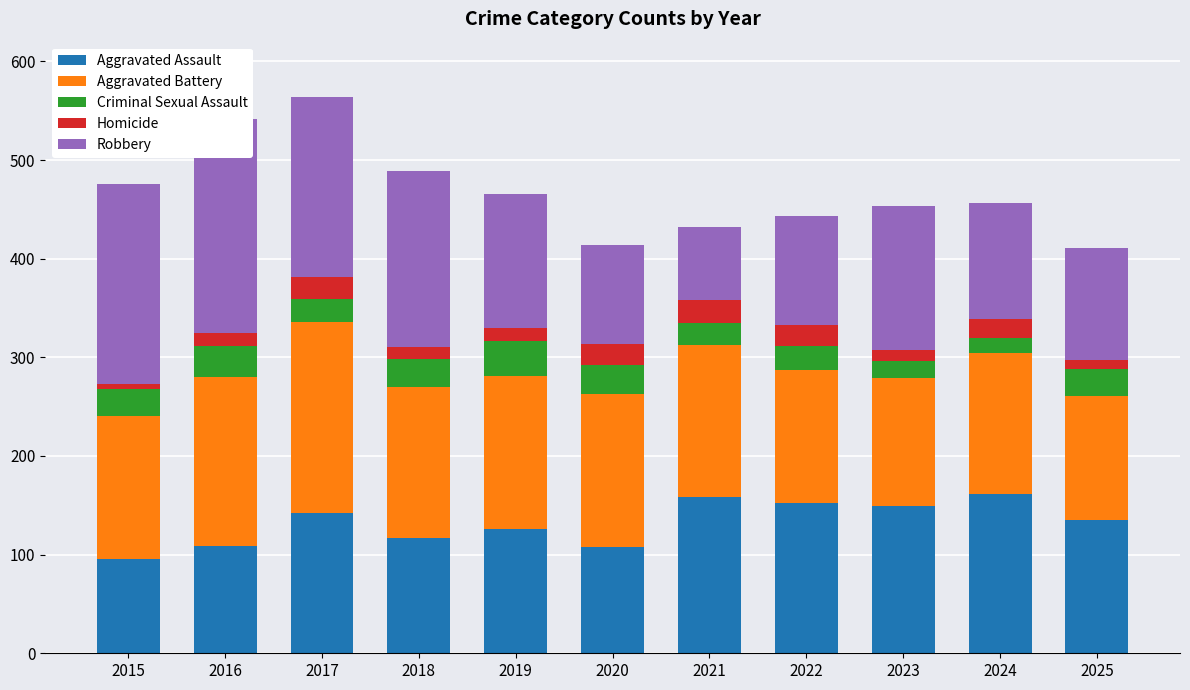

What is the sum of the Robbery values at 2021 and 2016?

291